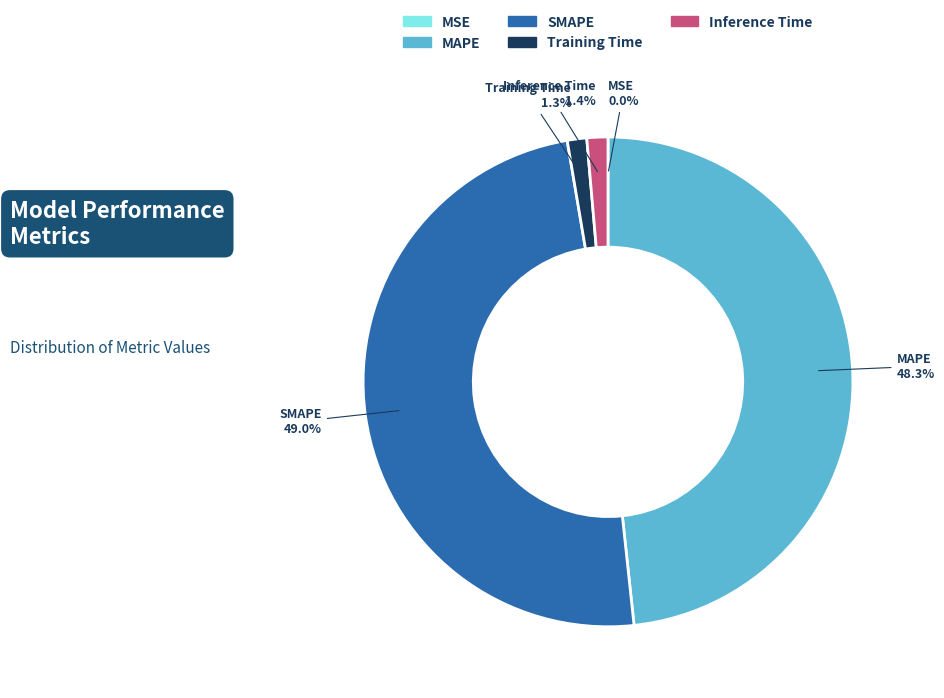

Combined, do SMAPE and MAPE account for over 50%?

Yes